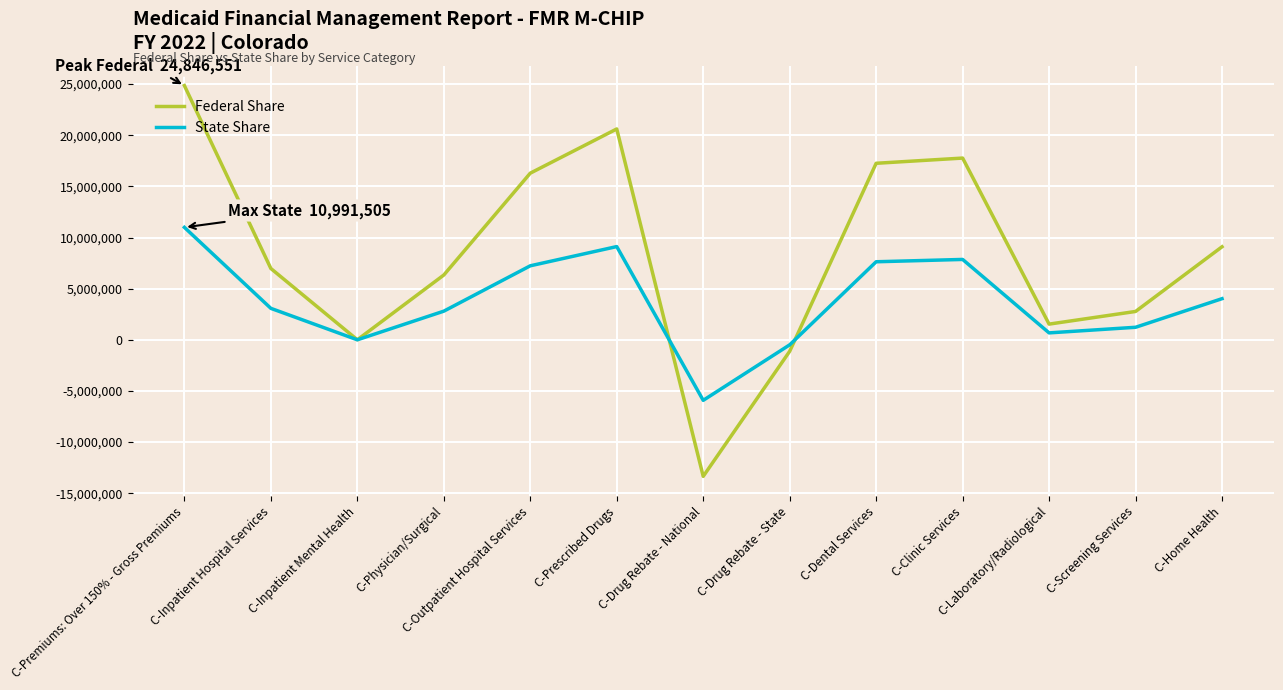

Rank the series by their average value, from highest to lowest.

Federal Share, State Share